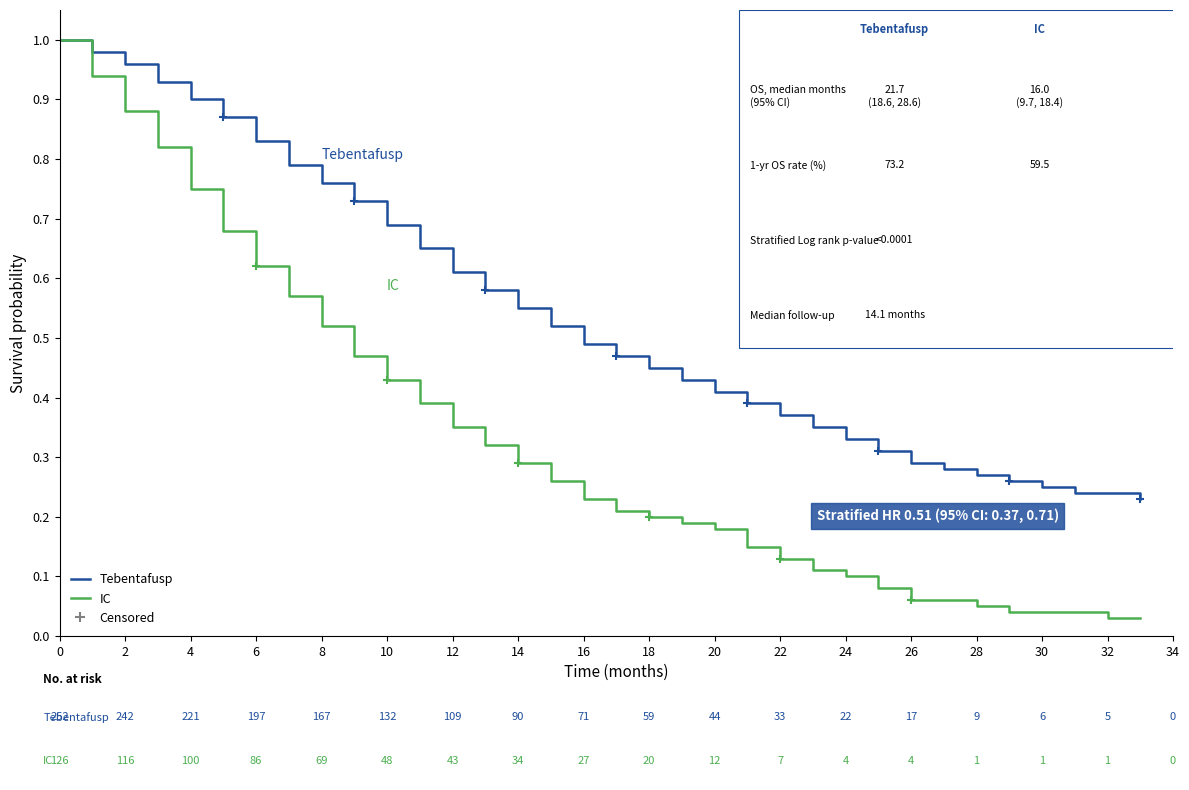

What is the value of the IC point at the 13th from the left?

0.3